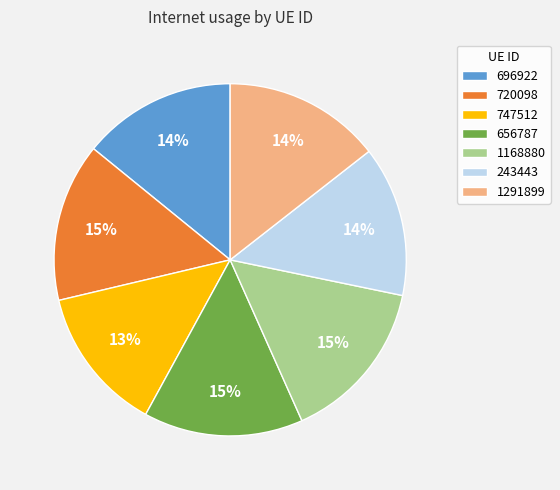

What is the ratio of the value at 720098 to the value at 656787?

1.0